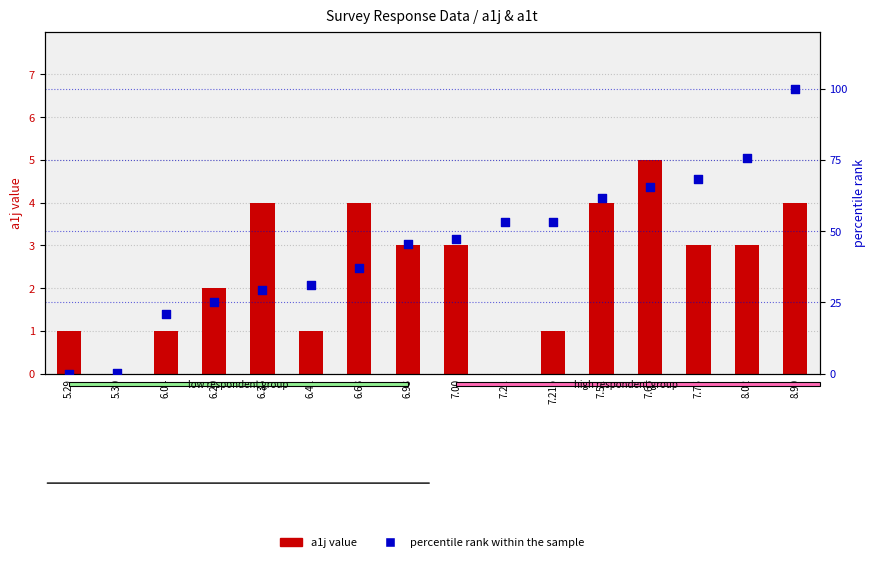

Which series reaches the minimum Y coordinate?

a1j value